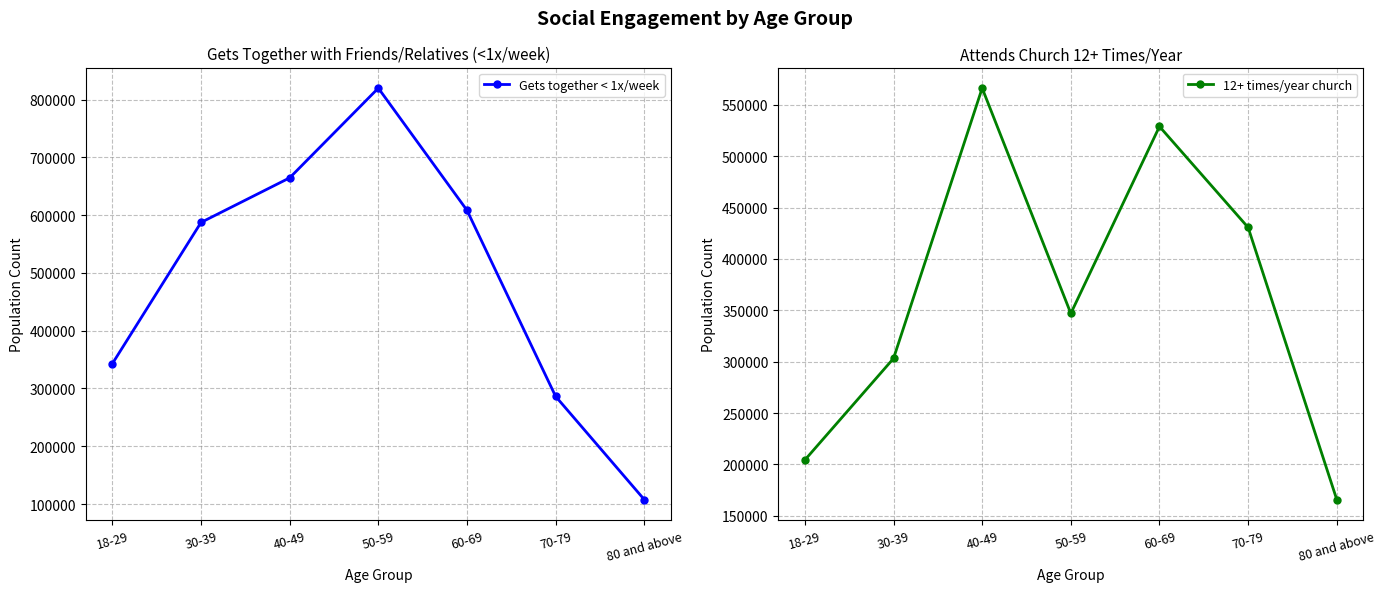

List the series in order of their peak value, highest first.

Gets together < 1x/week, 12+ times/year church